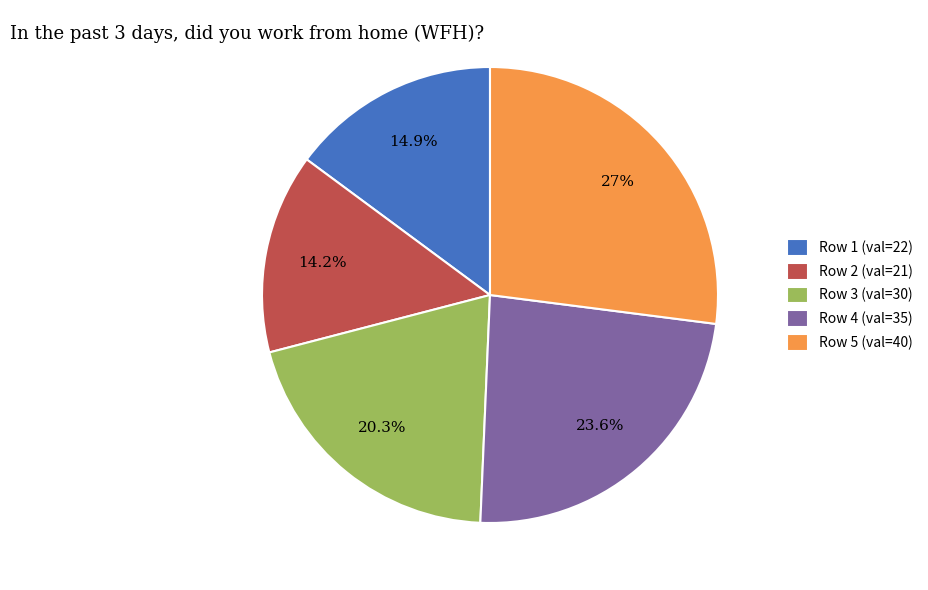

Between Row 1 (val=22) and Row 4 (val=35), which is larger?

Row 4 (val=35)